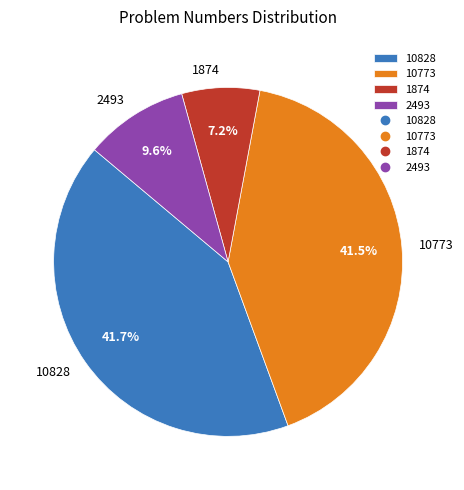

The 10773 slice represents 35% of the pie. True or false?

False